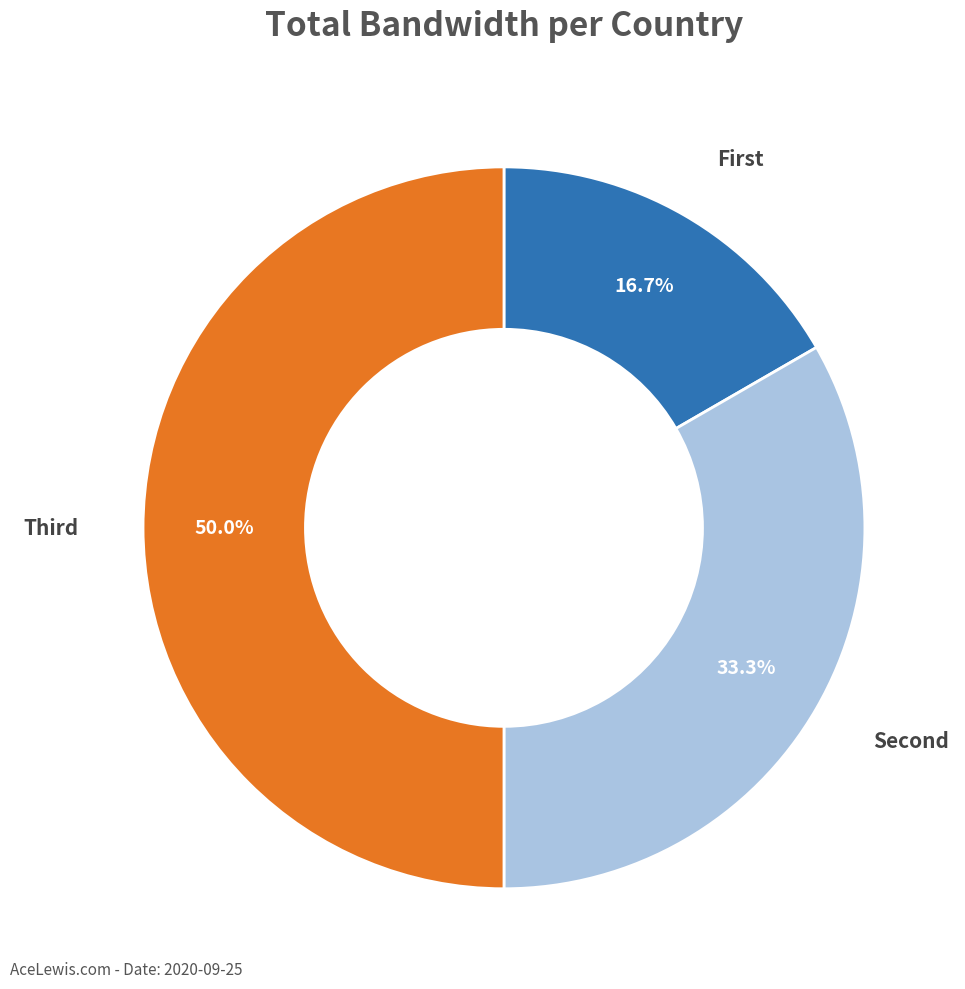

To the nearest percent, what is the difference between the largest and smallest slice percentages?

33%